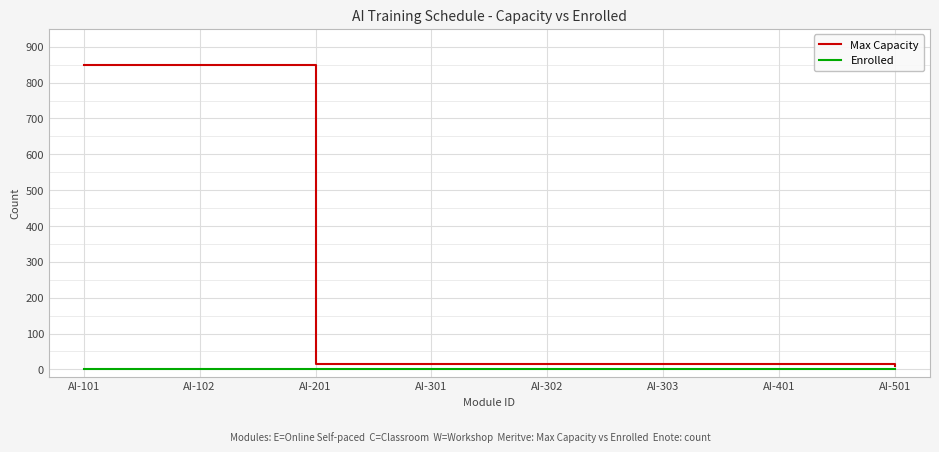

Count the number of categories in the chart.

8